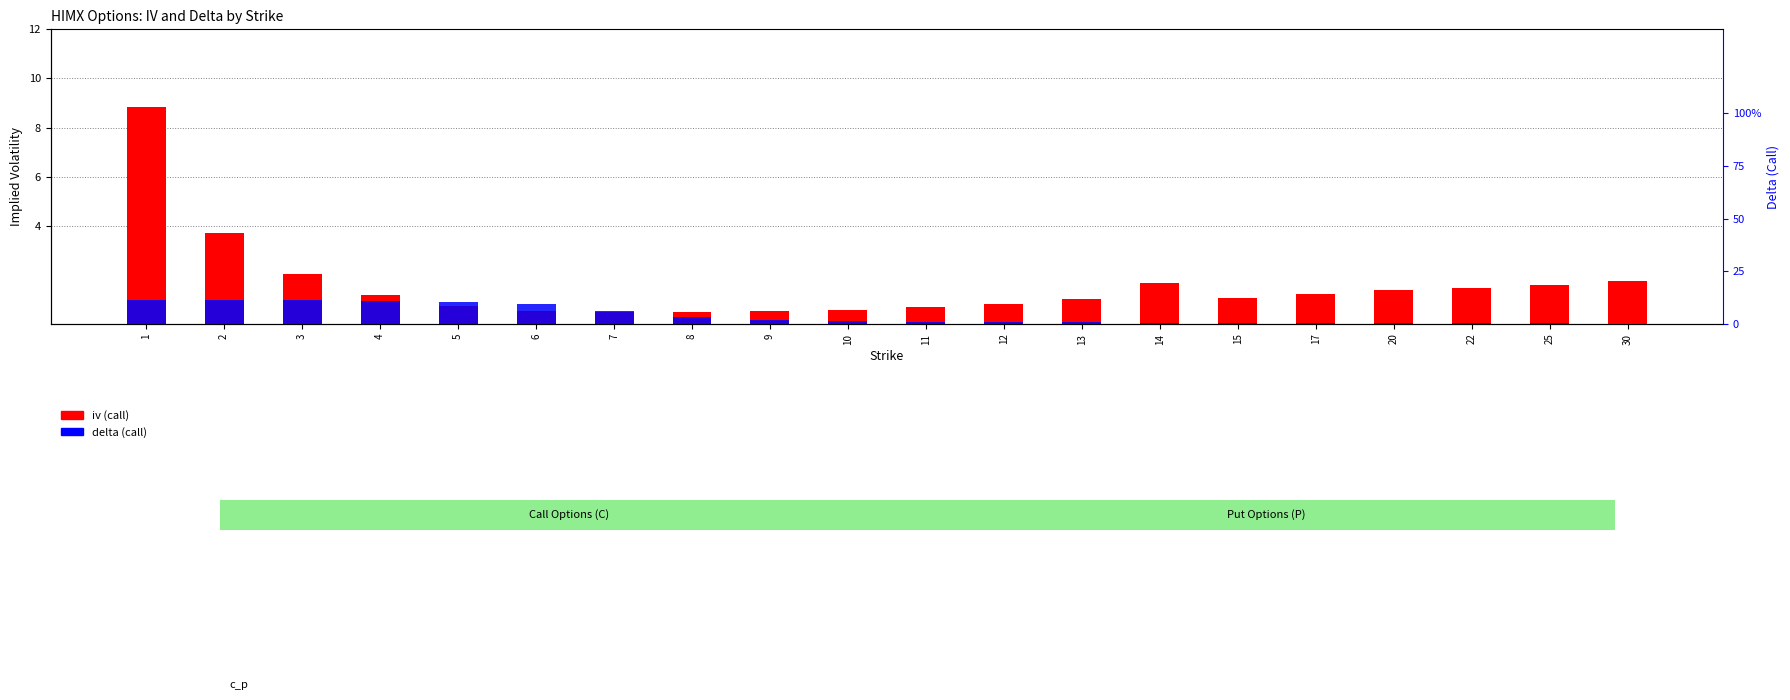

Count the number of categories in the chart.

20